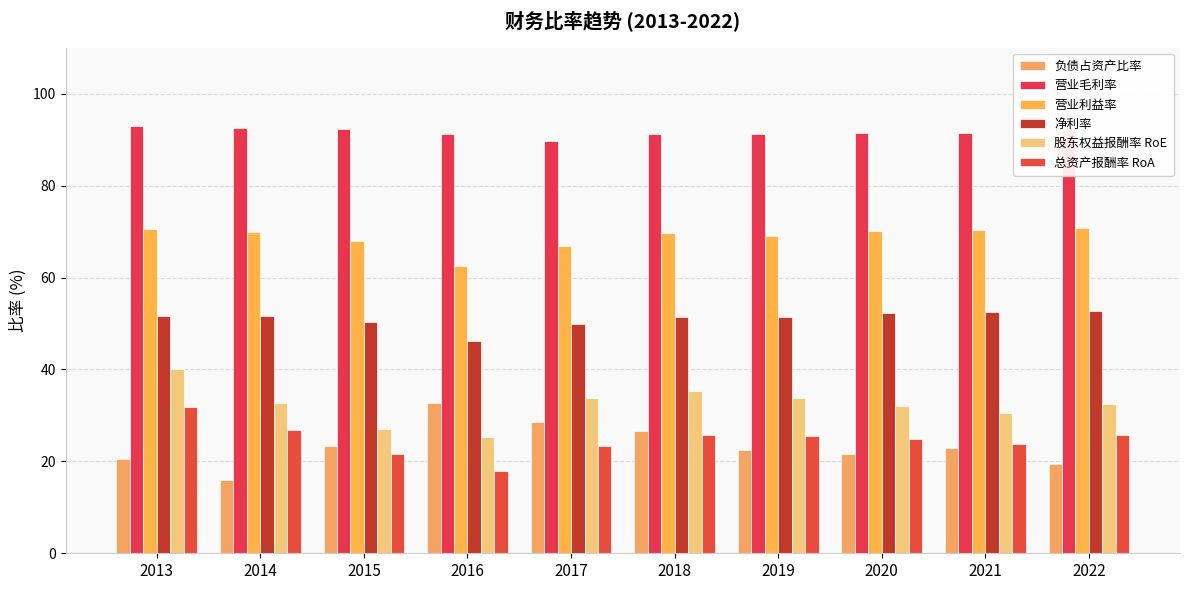

Reading left to right, extract all data points from this chart.

负债占资产比率: 2013=20.4	2014=16.0	2015=23.2	2016=32.8	2017=28.7	2018=26.6	2019=22.5	2020=21.6	2021=22.8	2022=19.4
营业毛利率: 2013=92.9	2014=92.6	2015=92.2	2016=91.2	2017=89.8	2018=91.1	2019=91.3	2020=91.4	2021=91.5	2022=91.9
营业利益率: 2013=70.5	2014=70.0	2015=67.8	2016=62.4	2017=66.9	2018=69.7	2019=69.1	2020=70.2	2021=70.4	2022=70.8
净利率: 2013=51.6	2014=51.5	2015=50.4	2016=46.1	2017=49.8	2018=51.4	2019=51.5	2020=52.2	2021=52.5	2022=52.7
股东权益报酬率 RoE: 2013=40.1	2014=32.7	2015=27.1	2016=25.2	2017=33.7	2018=35.4	2019=33.9	2020=32.0	2021=30.6	2022=32.5
总资产报酬率 RoA: 2013=31.8	2014=26.8	2015=21.6	2016=18.0	2017=23.4	2018=25.7	2019=25.6	2020=24.9	2021=23.8	2022=25.7